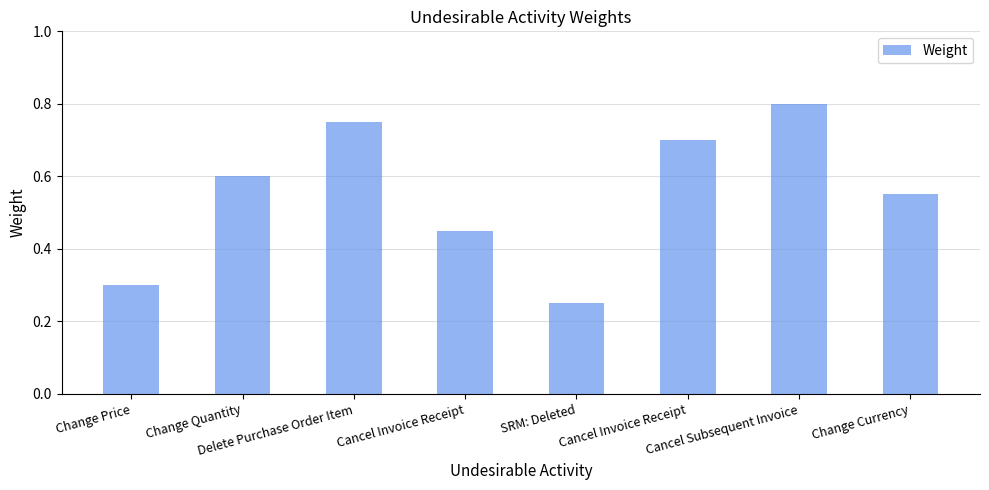

Reading left to right, list all the values displayed in this chart.

Change Price=0.3	Change Quantity=0.6	Delete Purchase Order Item=0.8	Cancel Invoice Receipt=0.5	SRM: Deleted=0.3	Cancel Invoice Receipt=0.7	Cancel Subsequent Invoice=0.8	Change Currency=0.6